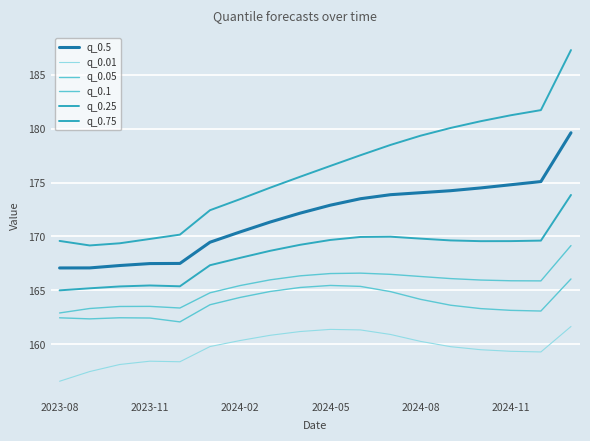

Does the chart display data point markers on the line(s)?

No